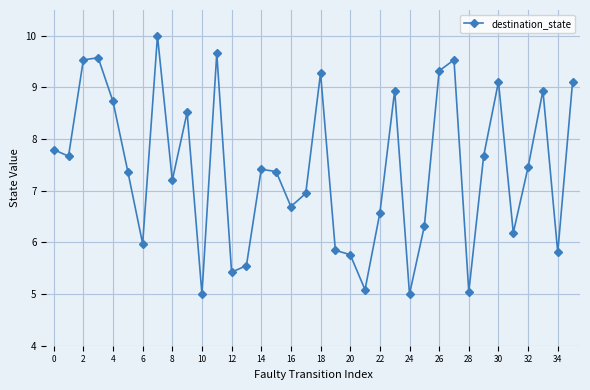

True or false: there are more than 0 points higher than both neighbors.

True